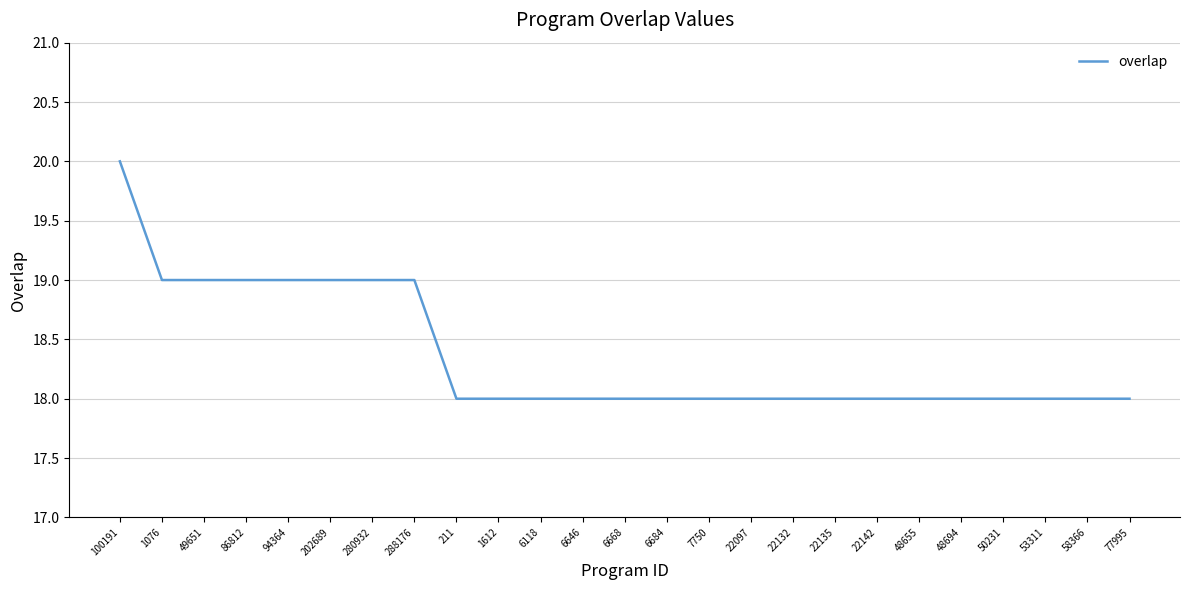

What position from the left is 53311?

23